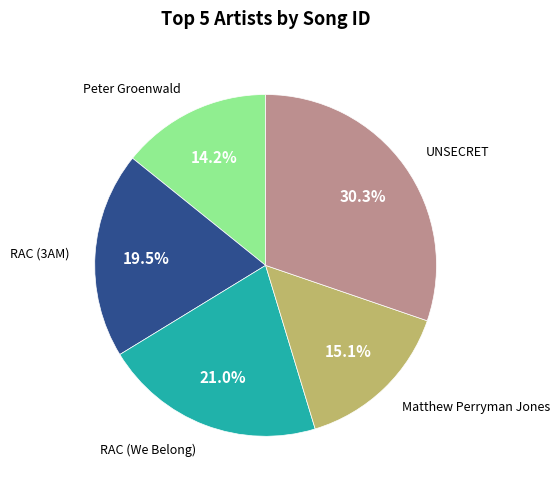

What percentage do RAC (We Belong) and UNSECRET together represent?

51.2%